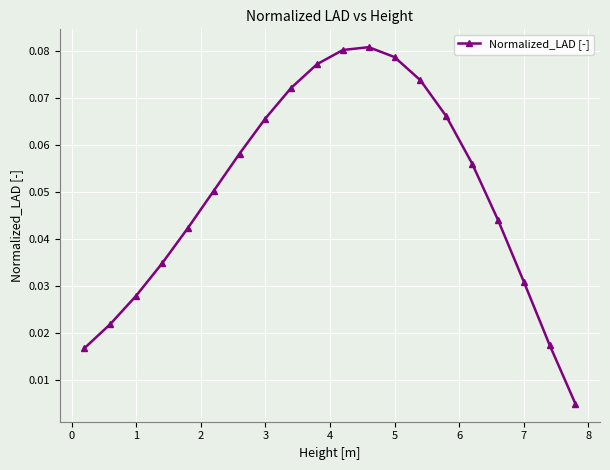

How many series are shown in this chart?

1